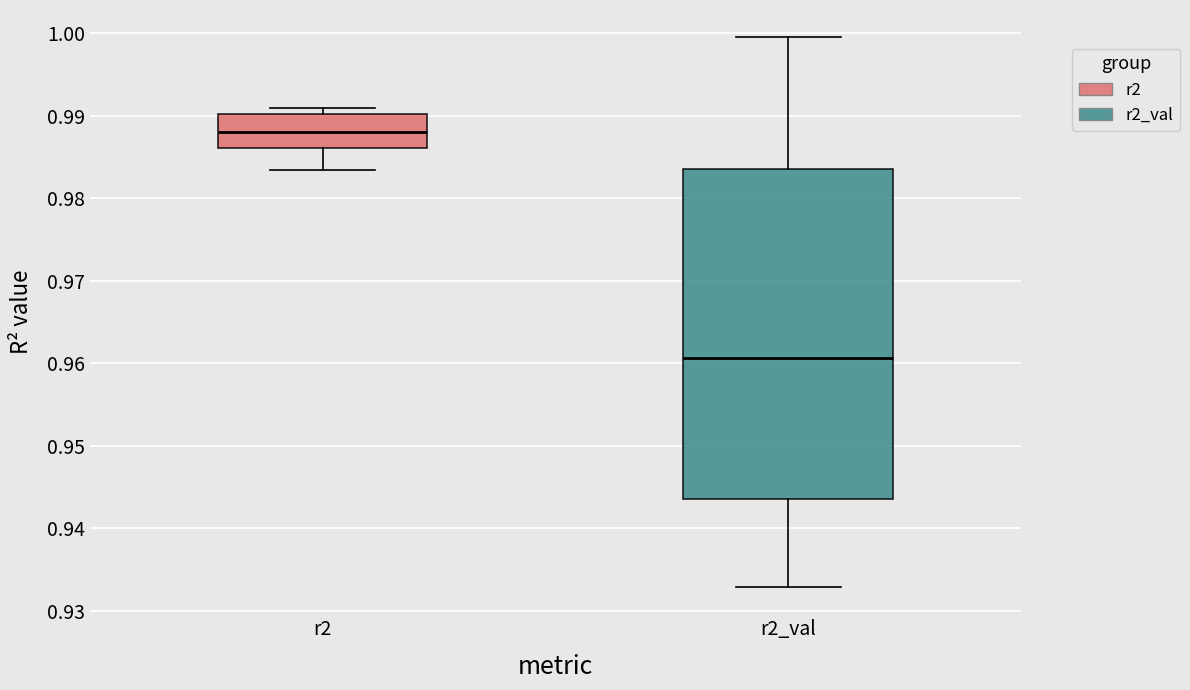

Where does the median line of the box for r2_val sit on the y-axis? The values are not printed on the chart, so give them approximately, as read against the axis.

0.961